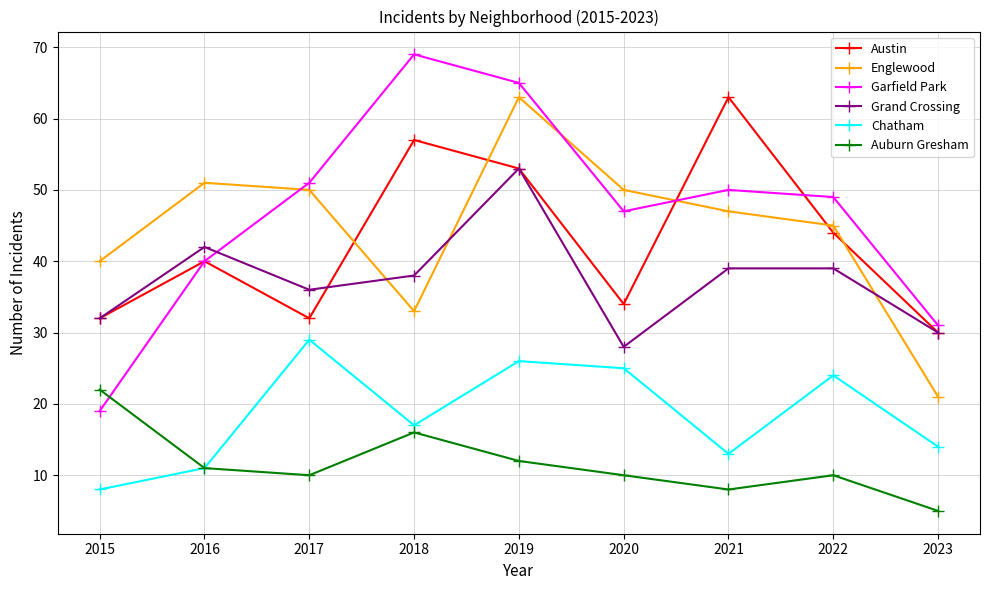

List the labels in order of Garfield Park value, smallest first.

2015, 2023, 2016, 2020, 2022, 2021, 2017, 2019, 2018